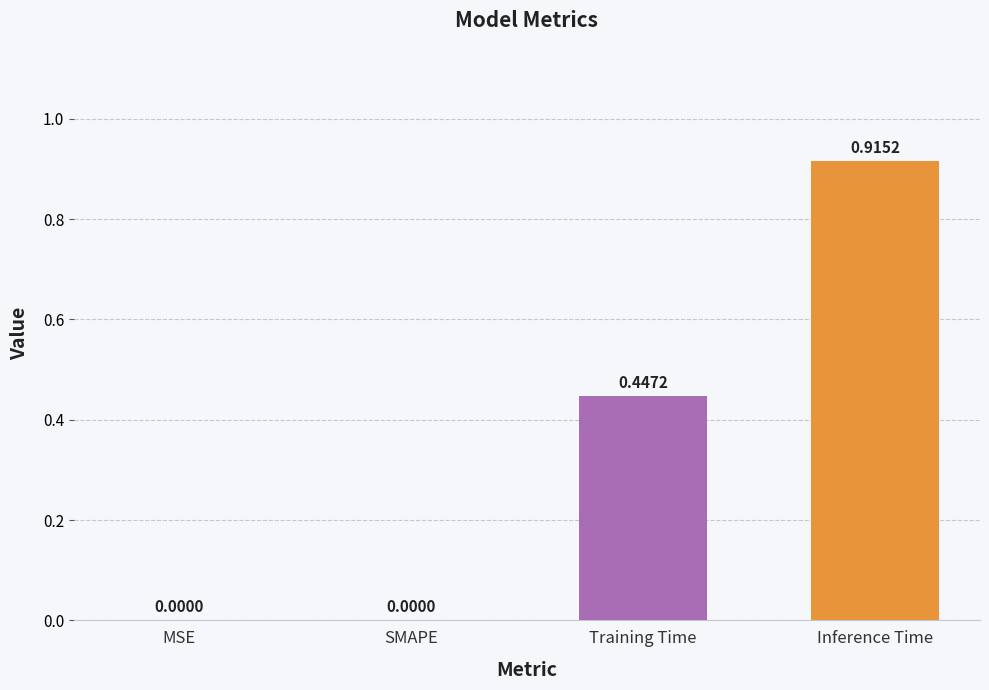

What is the sum of all values?

1.4